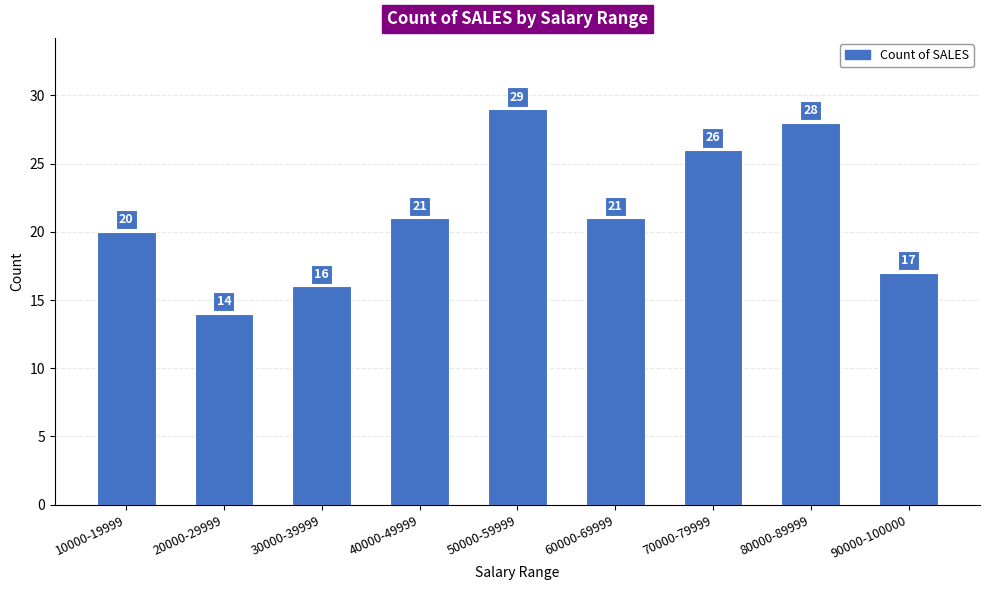

What is the change in value from 20000-29999 to 70000-79999?

+12